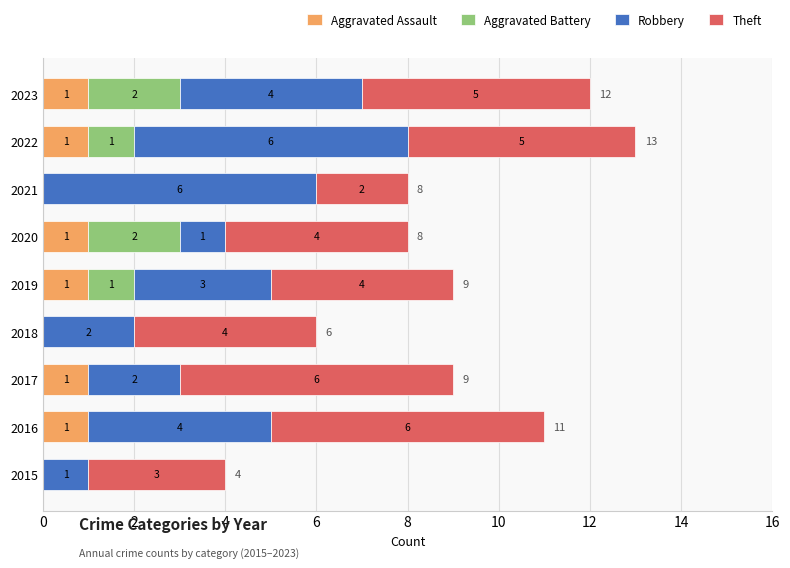

What is the total value across all series at 2020?

8